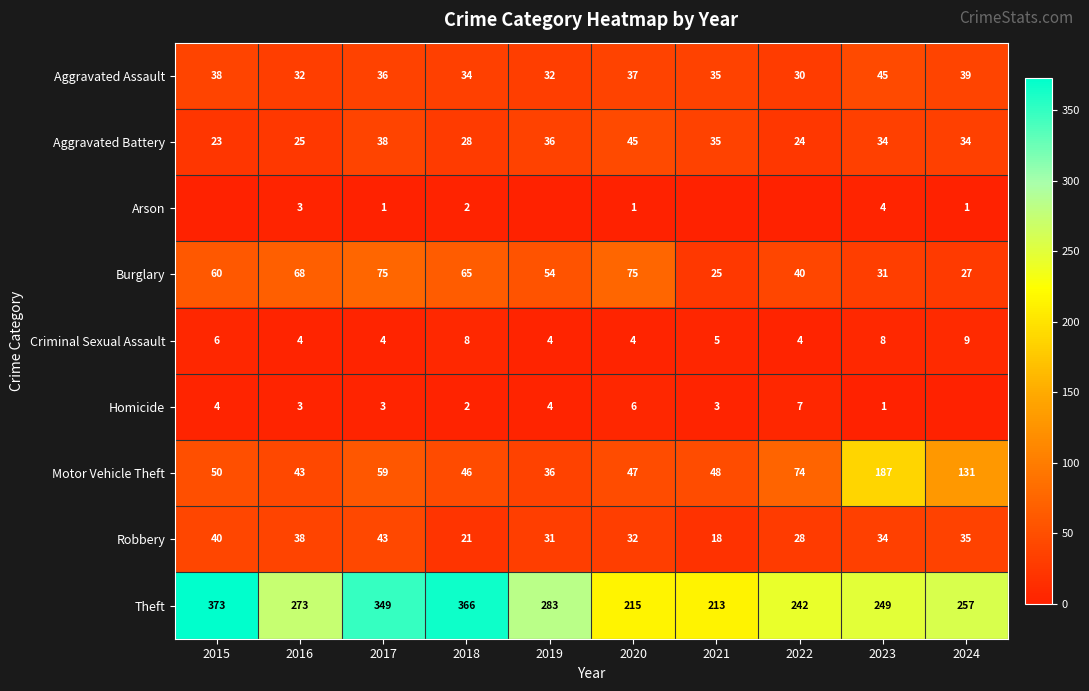

True or false: Aggravated Assault has a value of 32 at 2016.

True